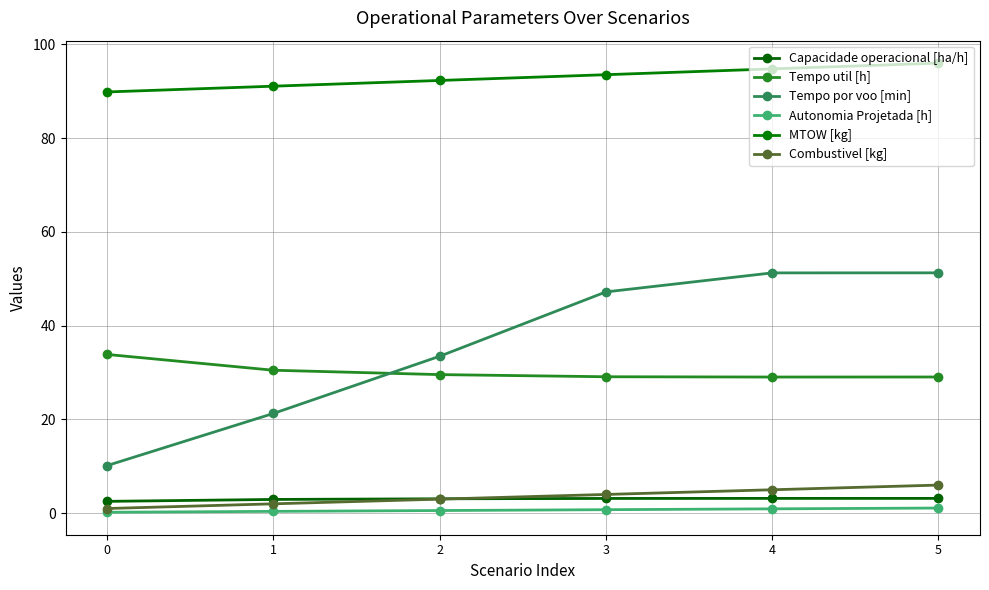

At which category is the sum across all series the highest?

5